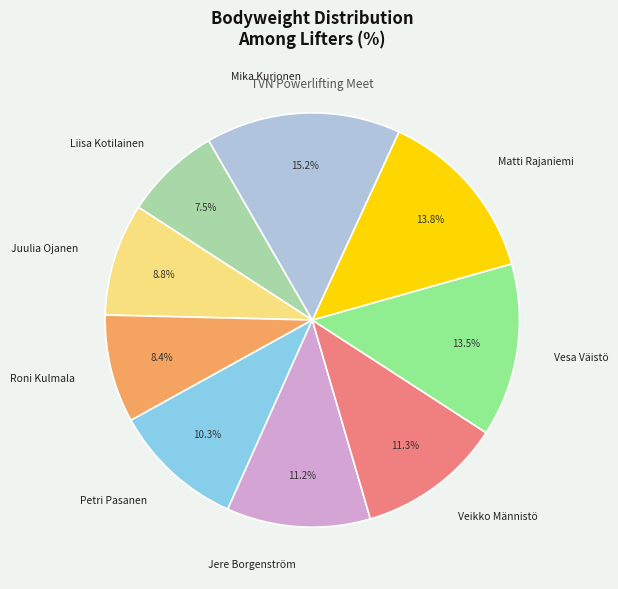

Which slice is the largest?

Mika Kurjonen